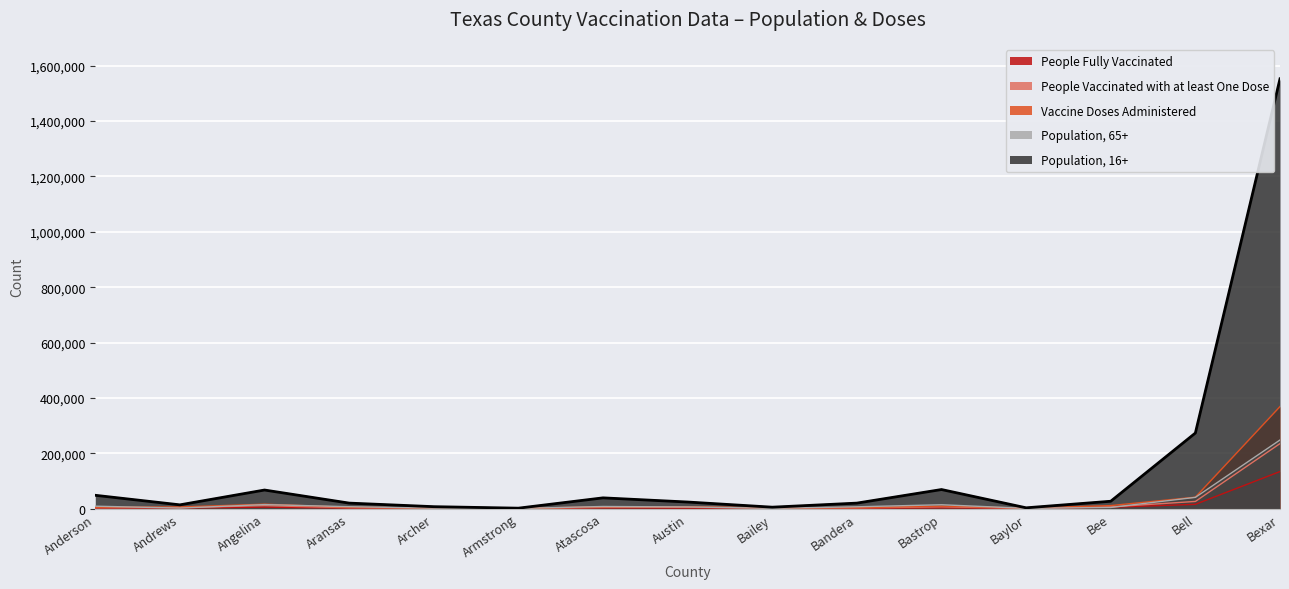

At which category does Population, 16+ reach its first local peak?

Angelina